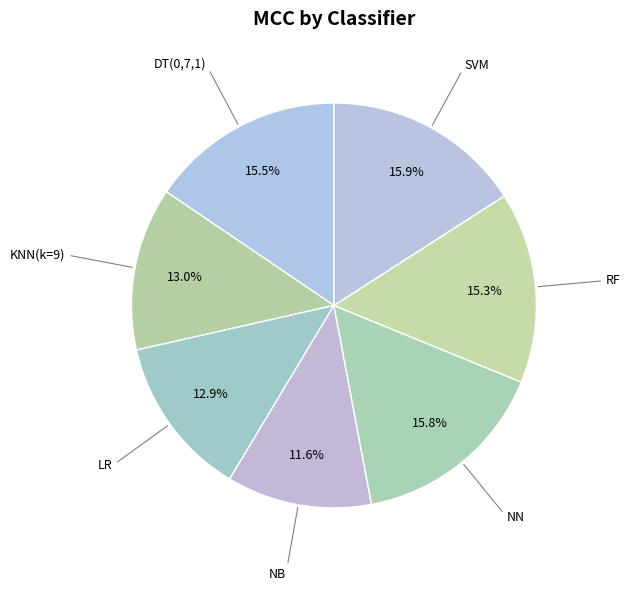

How many slices are in this pie chart?

7